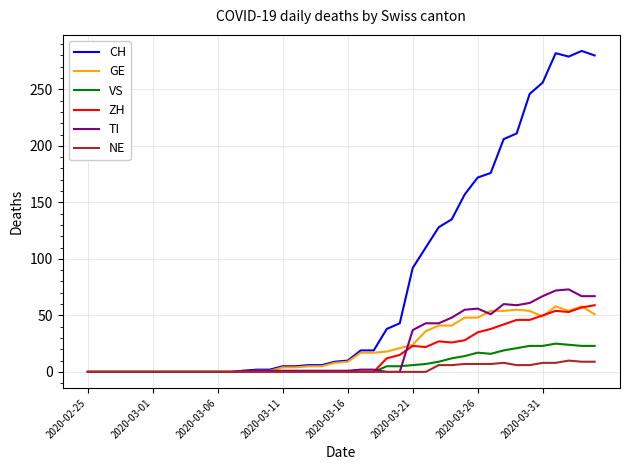

What is the greatest value displayed?

284